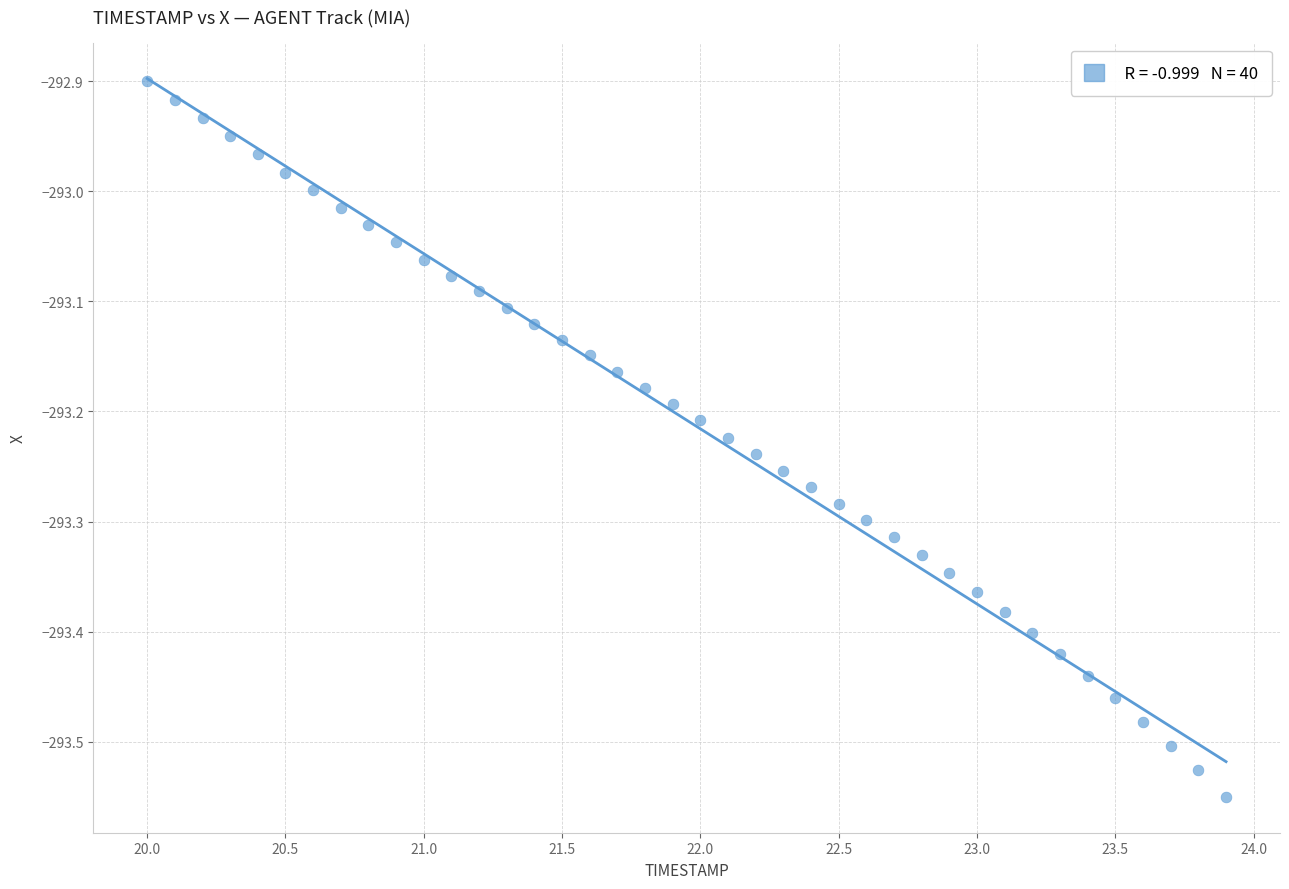

What is the range of X values (max minus min)?

3.9